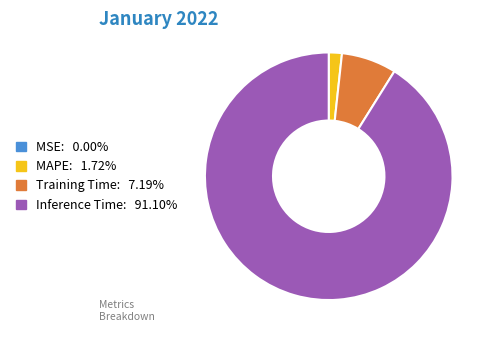

Is there any slice that represents more than half of the pie?

Yes